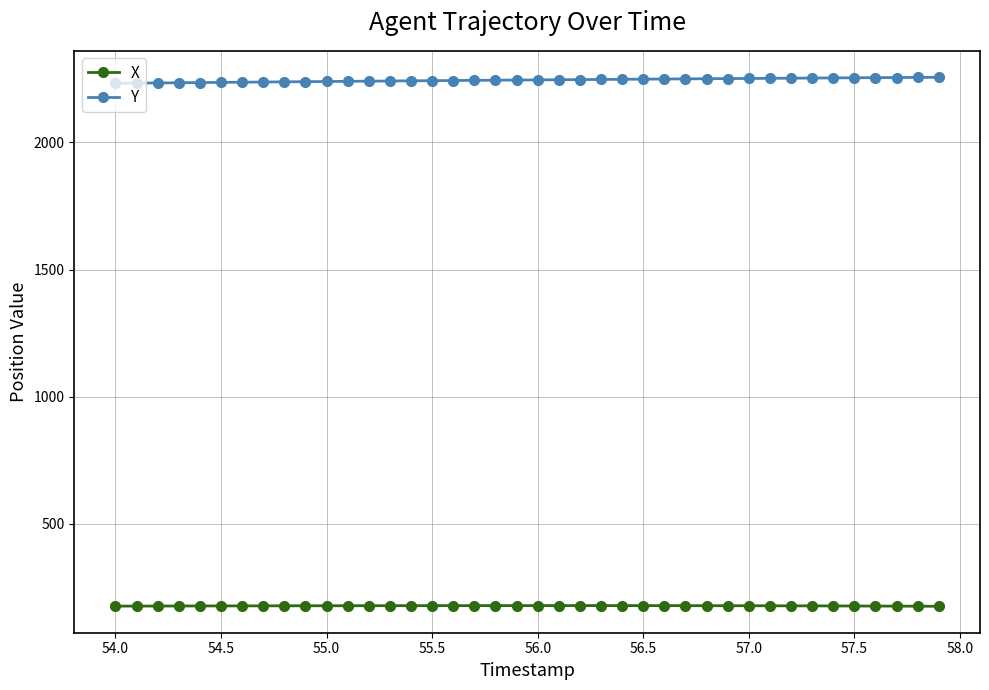

At how many categories does at least one series exceed 191?

40